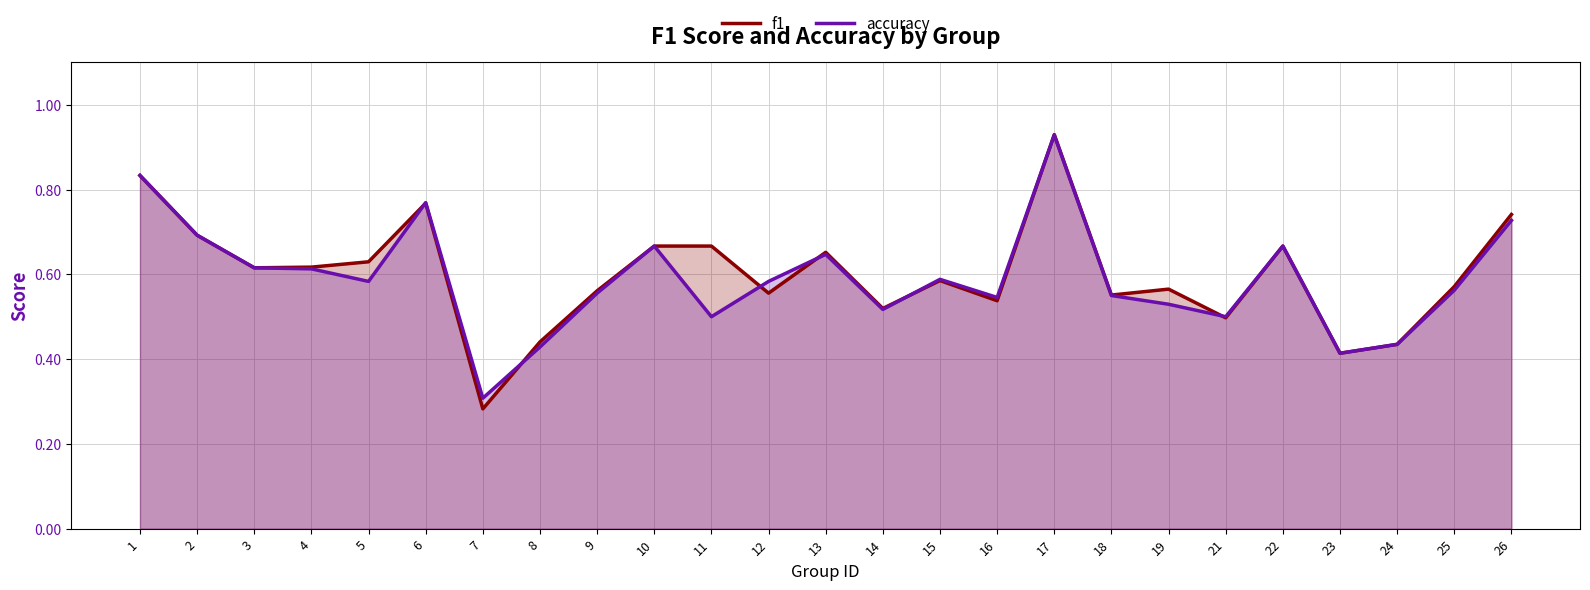

What is the sum of all f1 values?

15.0